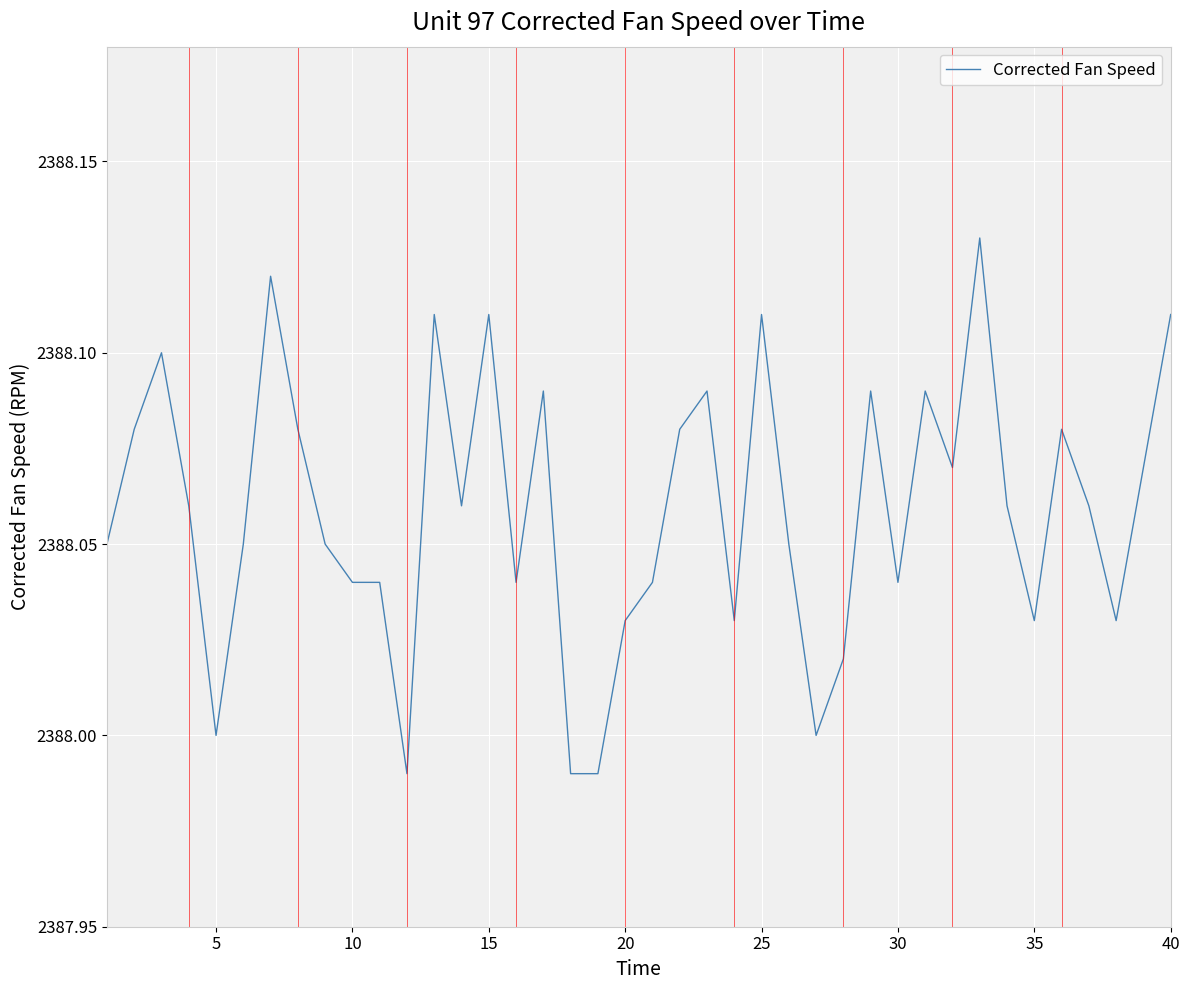

What is the maximum value shown in the chart?

2388.1